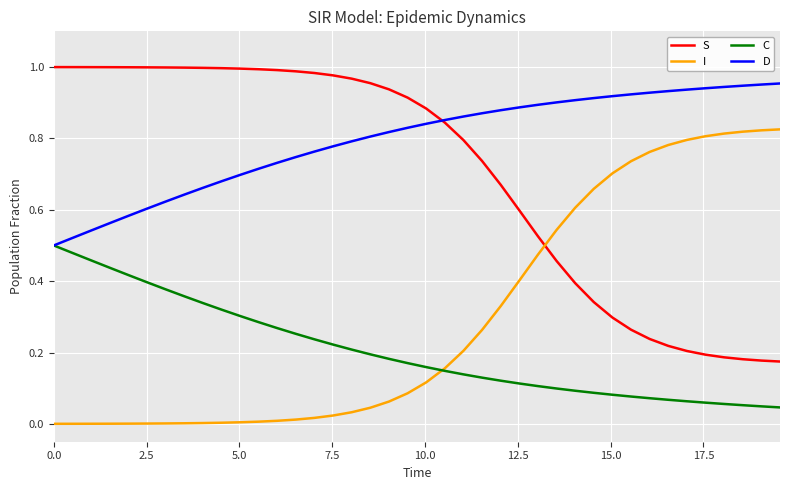

True or false: I and D intersect in this chart.

False